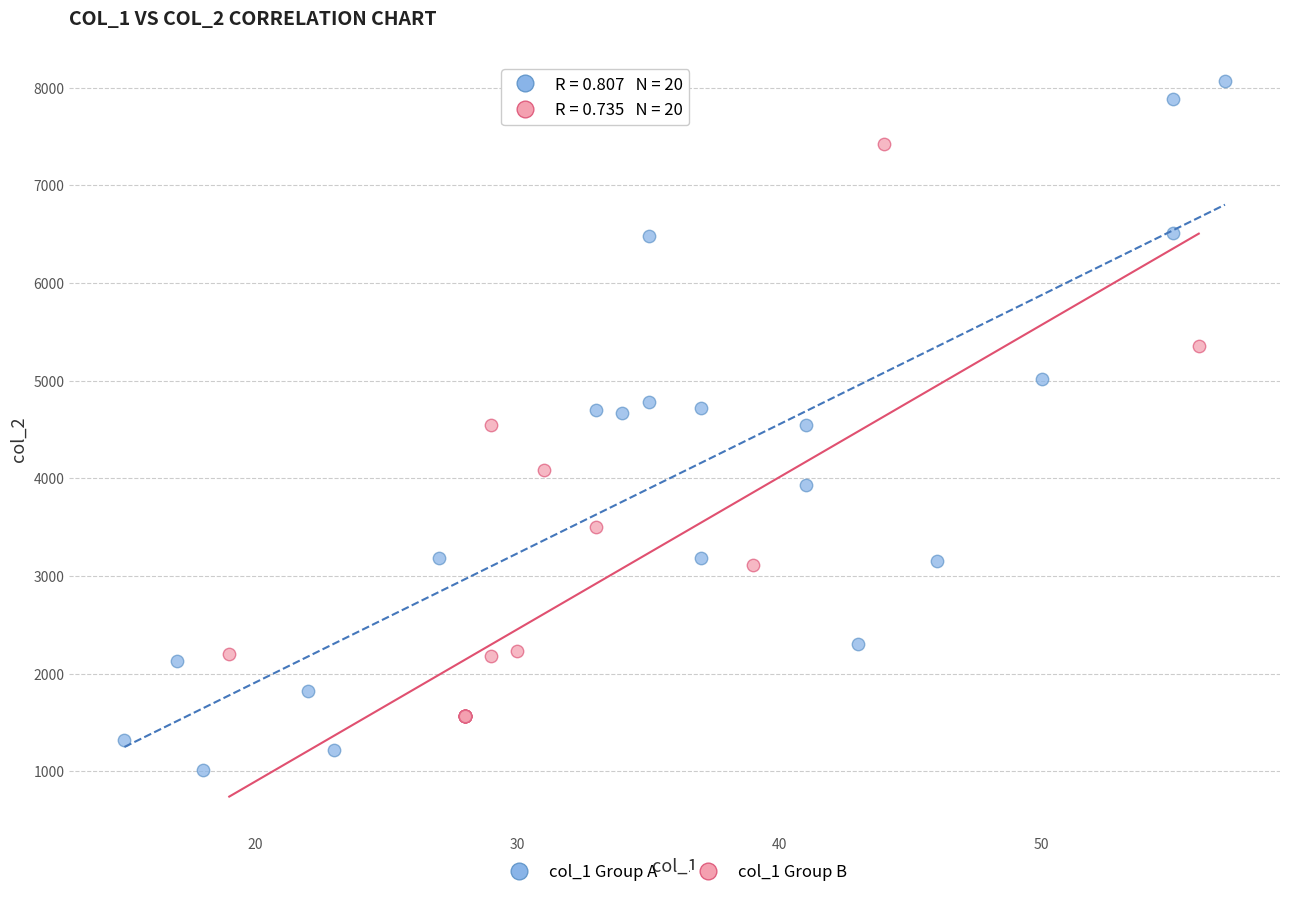

Which series has the widest spread of Y values?

col_1 Group A